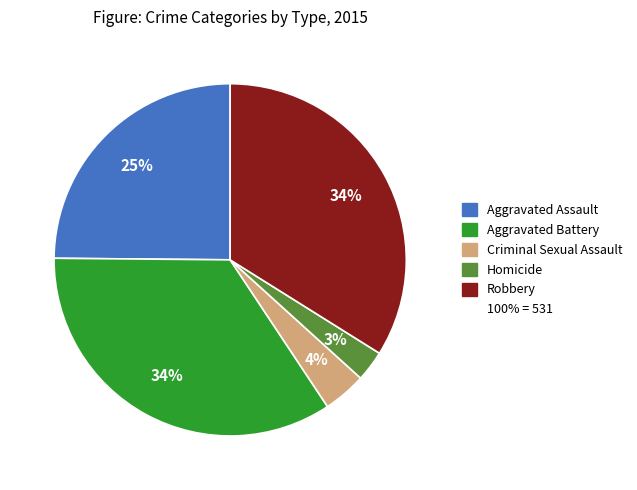

Is there a majority slice in this chart?

No